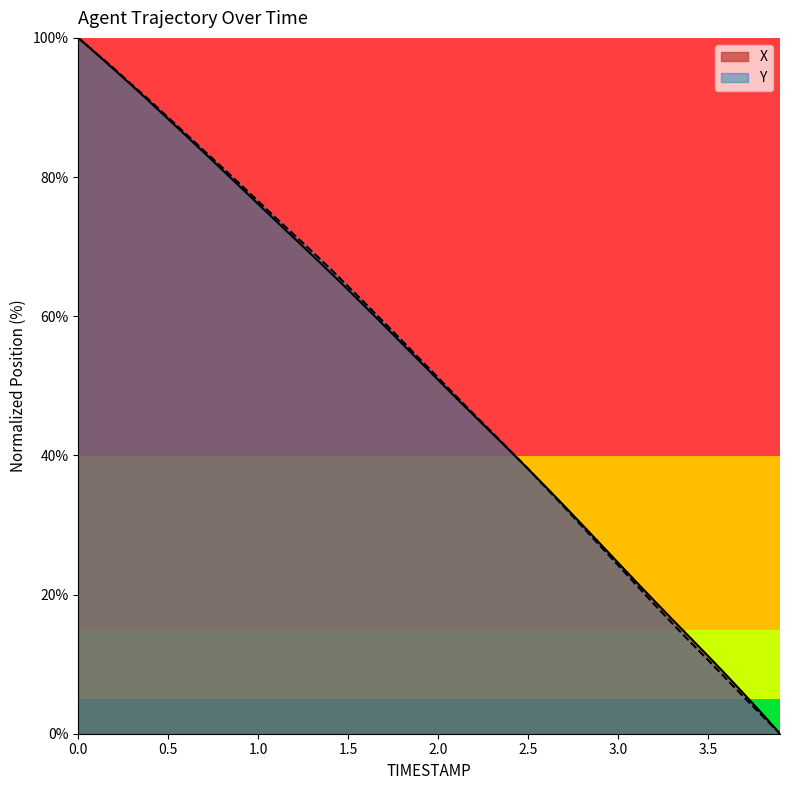

How many lines are shown in the chart?

2